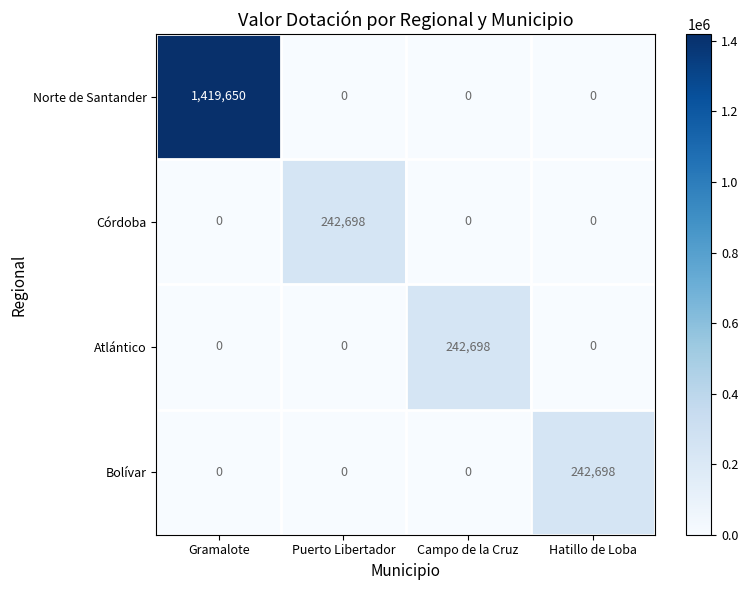

What is the difference between the maximum and minimum values in the Bolívar series?

242698